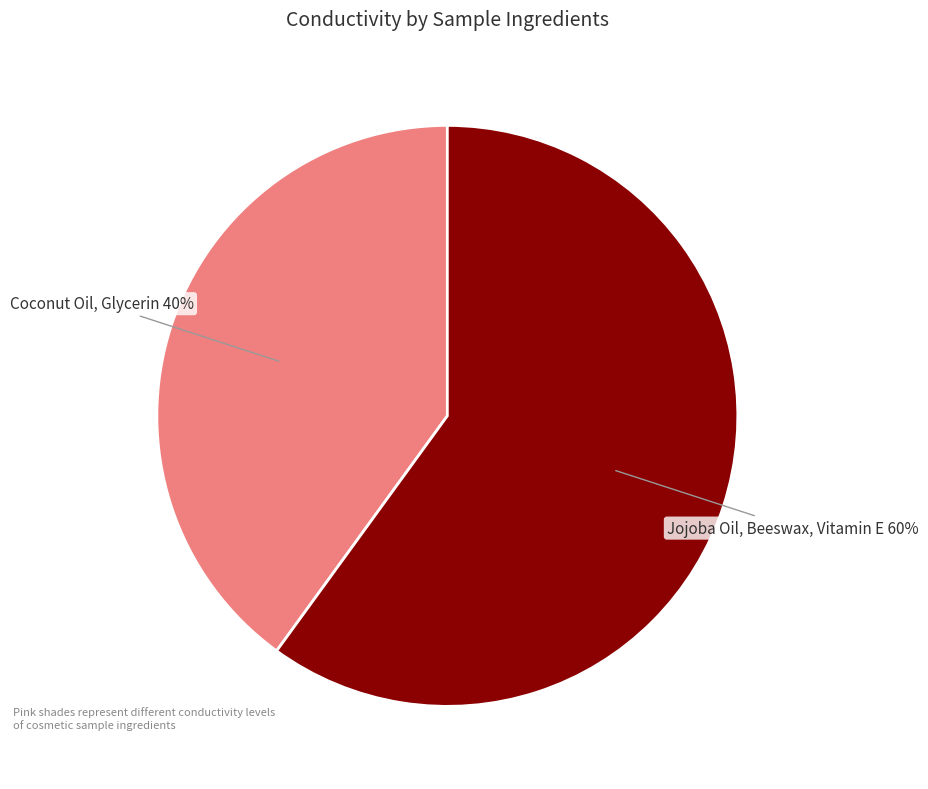

To the nearest percent, what is the difference between the largest and smallest slice percentages?

20%